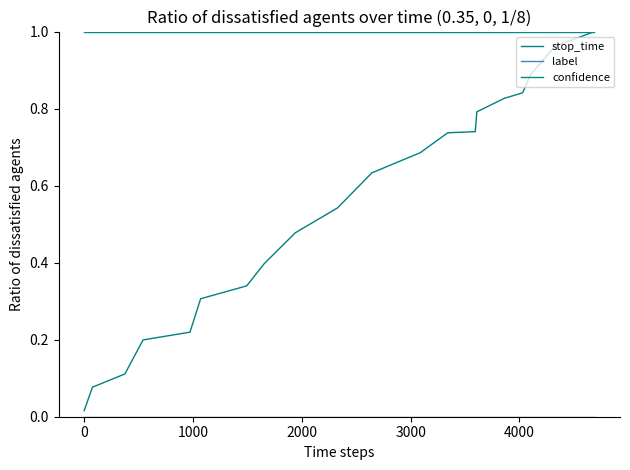

What is the sum of all stop_time values?

10.8